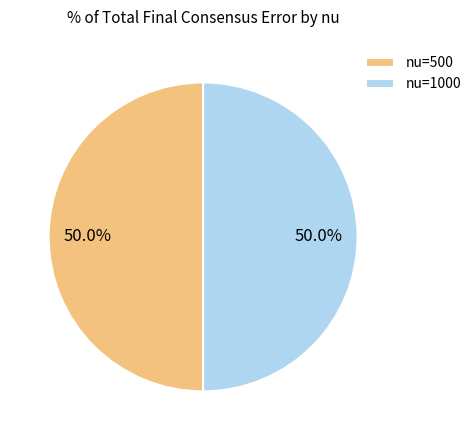

What percentage do nu=500 and nu=1000 together represent?

100.0%